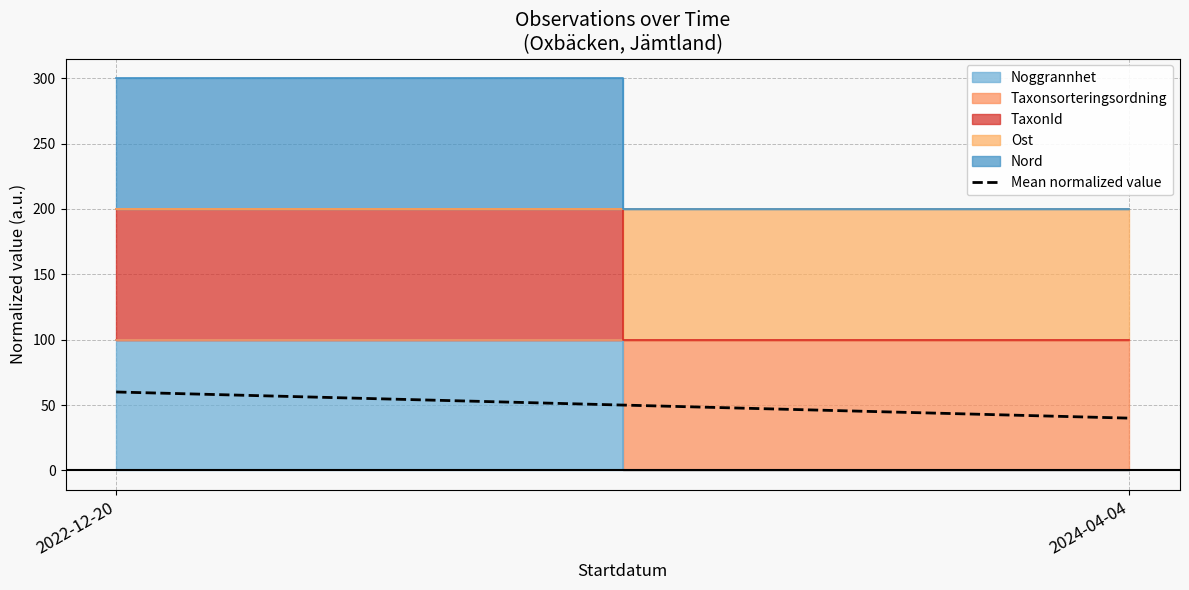

Which label corresponds to the smallest value in the chart?

2024-04-04